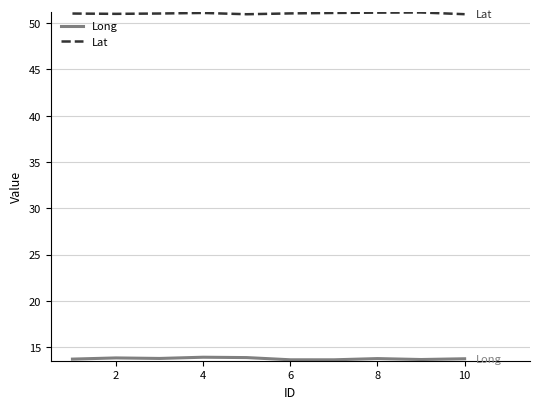

What is the maximum value shown in the chart?

51.2